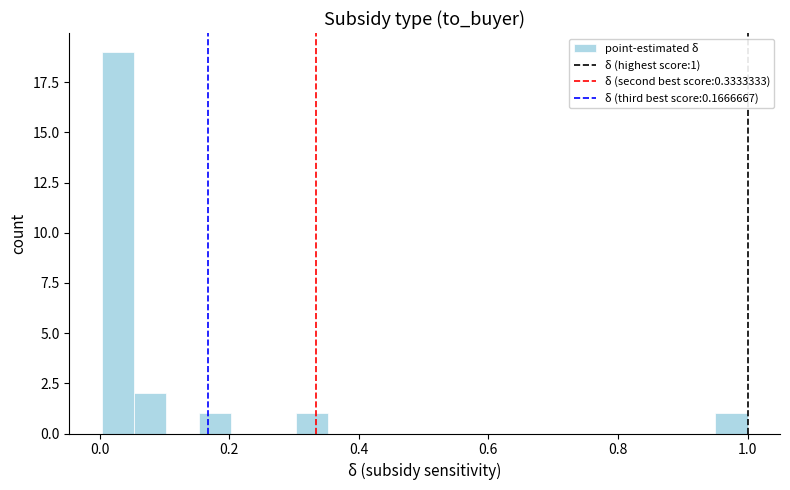

Around what value on the x-axis is the tallest bar? Give the approximate position of its centre, as read against the axis.

0.02